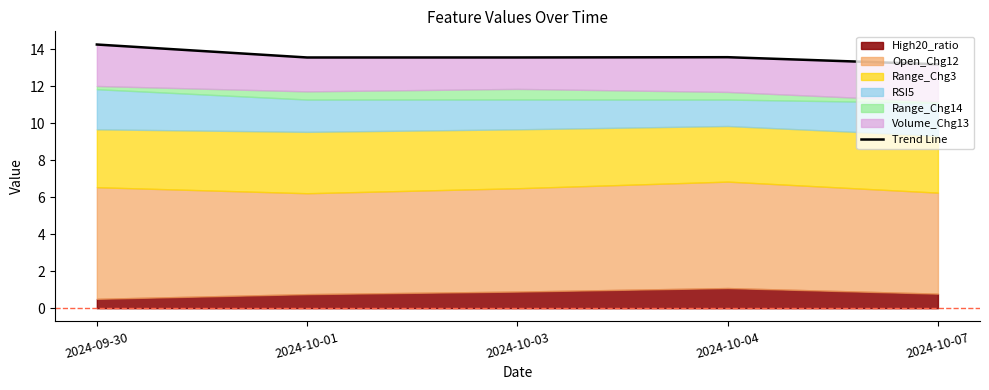

The chart shows a value of 6.4 at 2024-10-04. True or false?

False